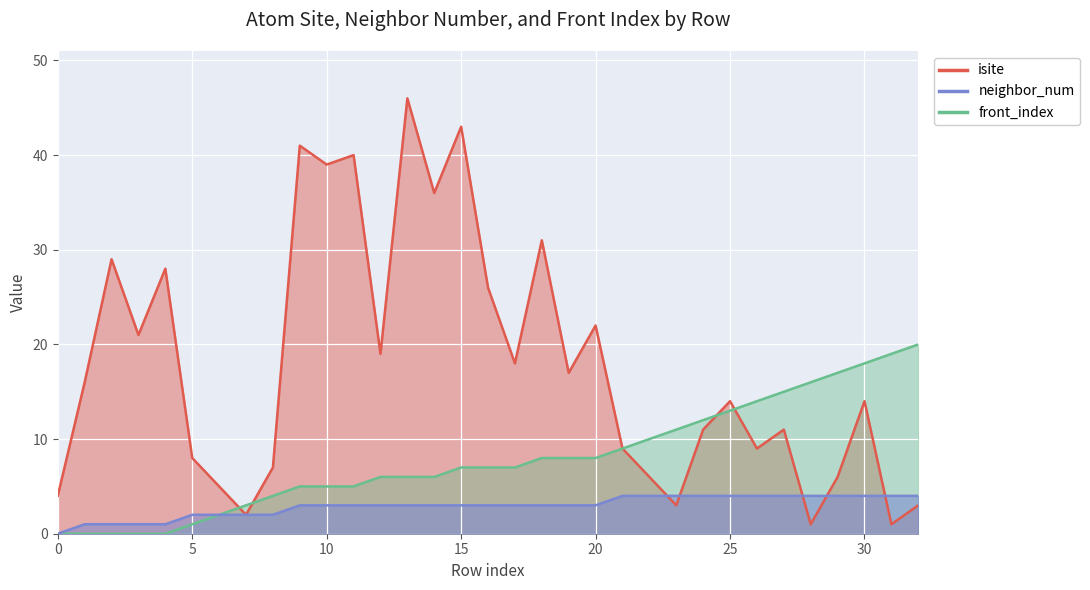

Reading left to right, transcribe all the data shown in this chart.

isite: 4	16	29	21	28	8	5	2	7	41	39	40	19	46	36	43	26	18	31	17	22	9	6	3	11	14	9	11	1	6	14	1	3
neighbor_num: 0	1	1	1	1	2	2	2	2	3	3	3	3	3	3	3	3	3	3	3	3	4	4	4	4	4	4	4	4	4	4	4	4
front_index: 0	0	0	0	0	1	2	3	4	5	5	5	6	6	6	7	7	7	8	8	8	9	10	11	12	13	14	15	16	17	18	19	20